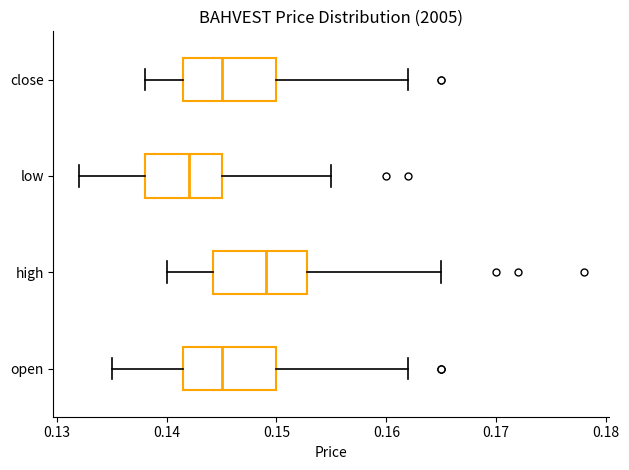

Where is the left edge of the box for close on the x-axis? The values are not printed on the chart, so give them approximately, as read against the axis.

0.142